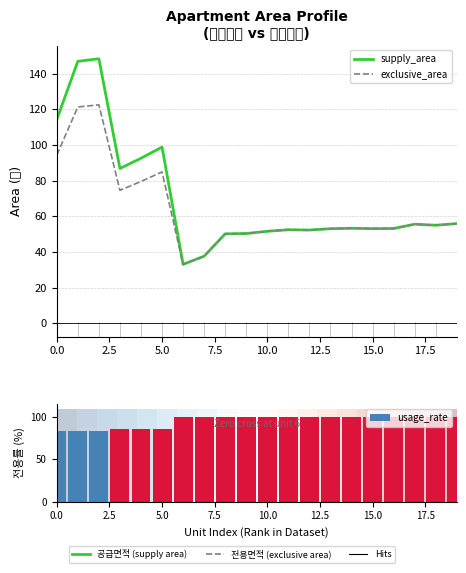

How many series are shown in this chart?

4